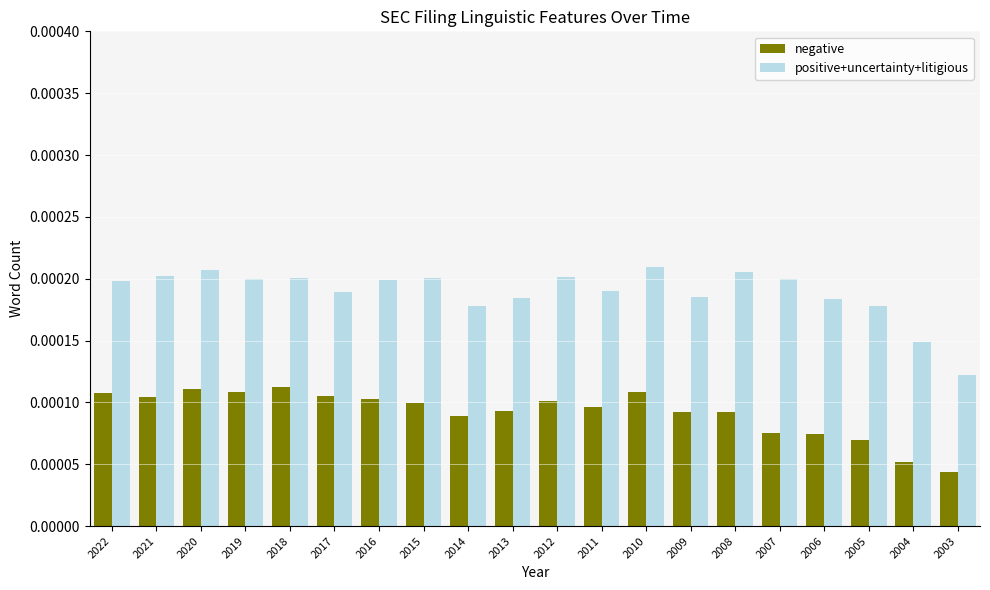

Which category has the lowest value in the negative series?

2003